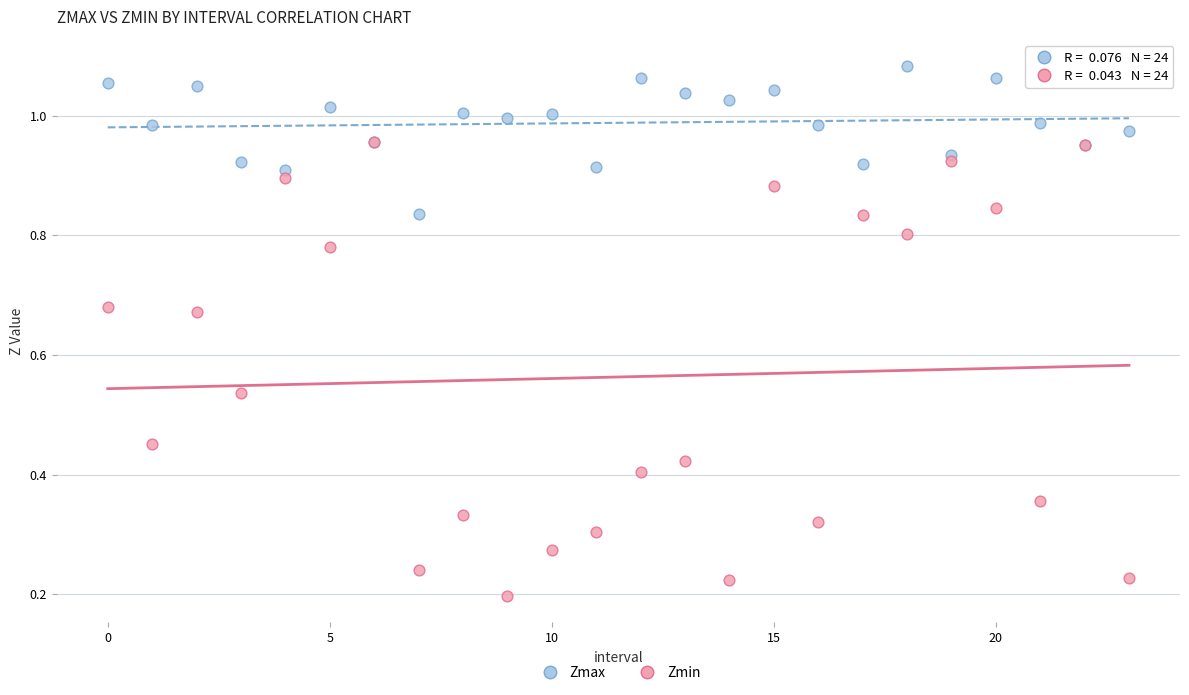

Which series reaches the maximum Y coordinate?

Zmax